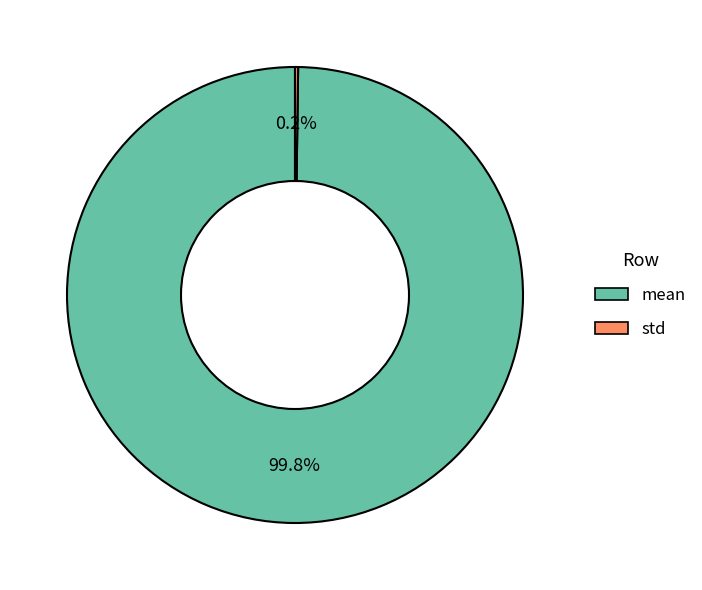

What percentage is the mean slice, to the nearest percent?

100%